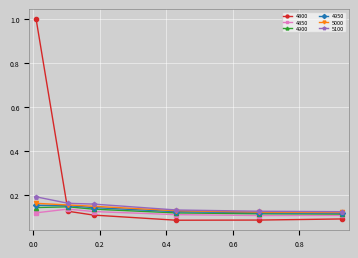

What is the maximum value shown in the chart?

1.0